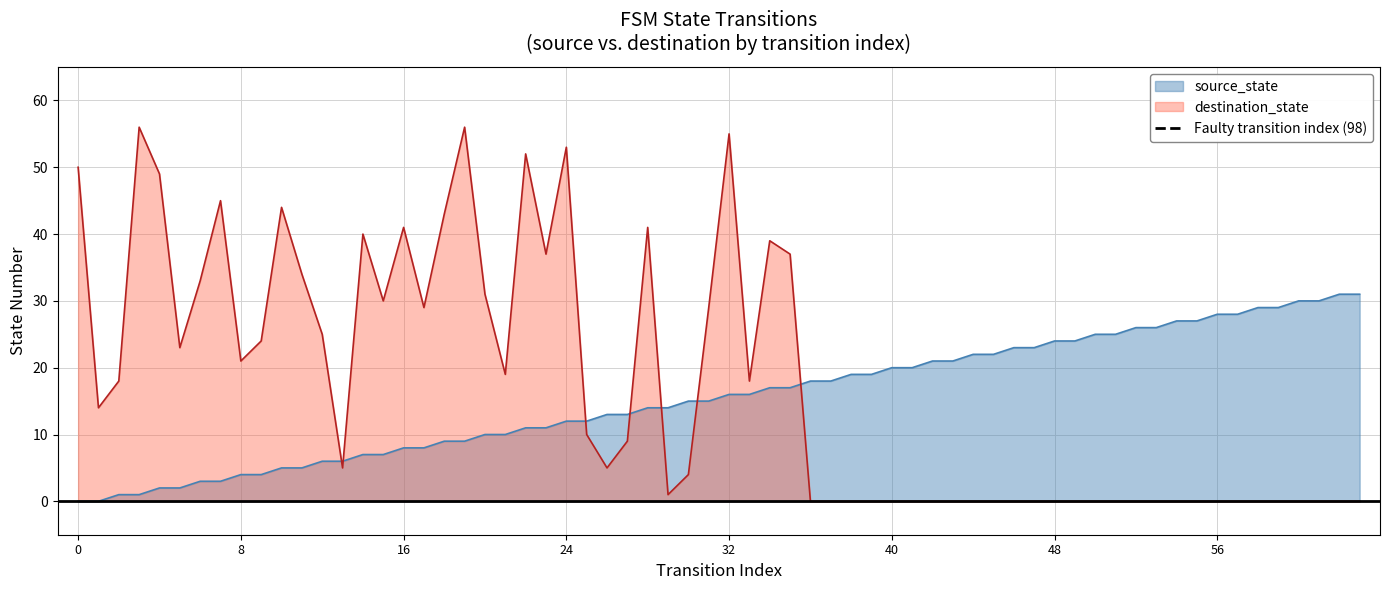

Between 8 and 0, which is larger?

8